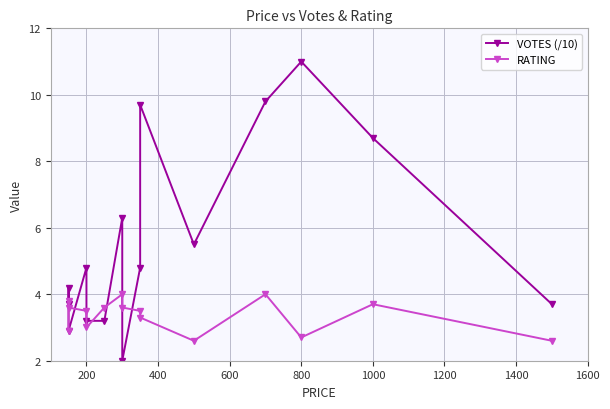

What is the average value of the VOTES (/10) series?

5.6